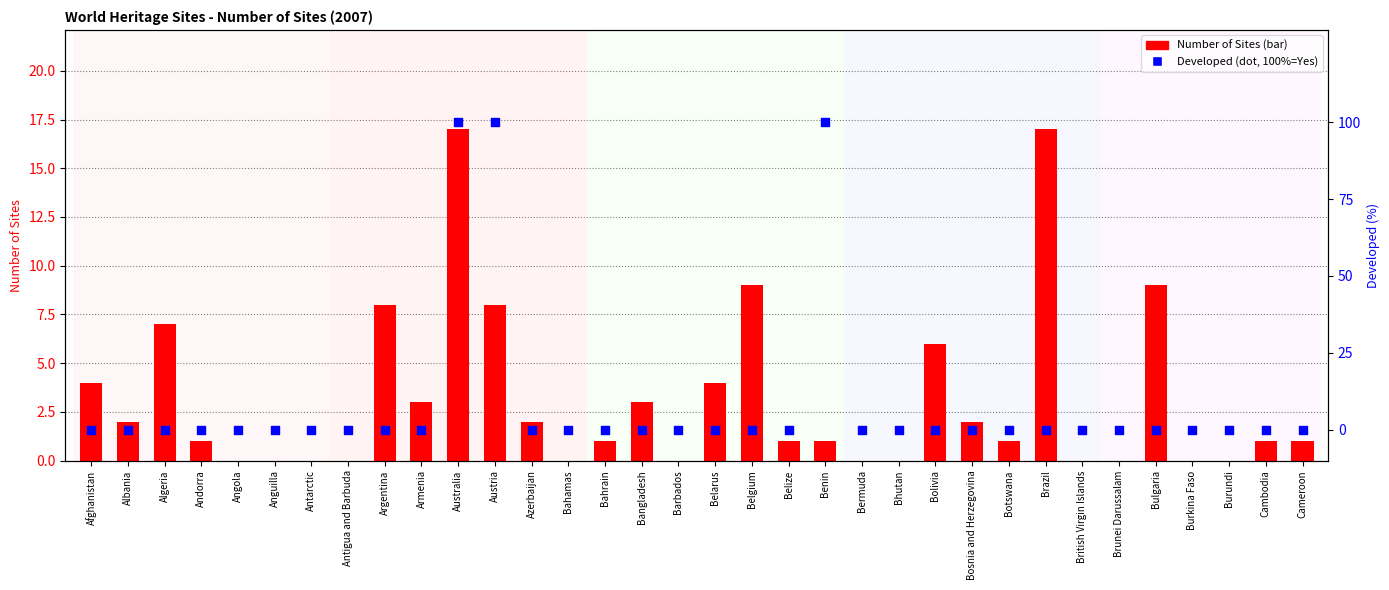

At which category is the sum across all series the highest?

Australia